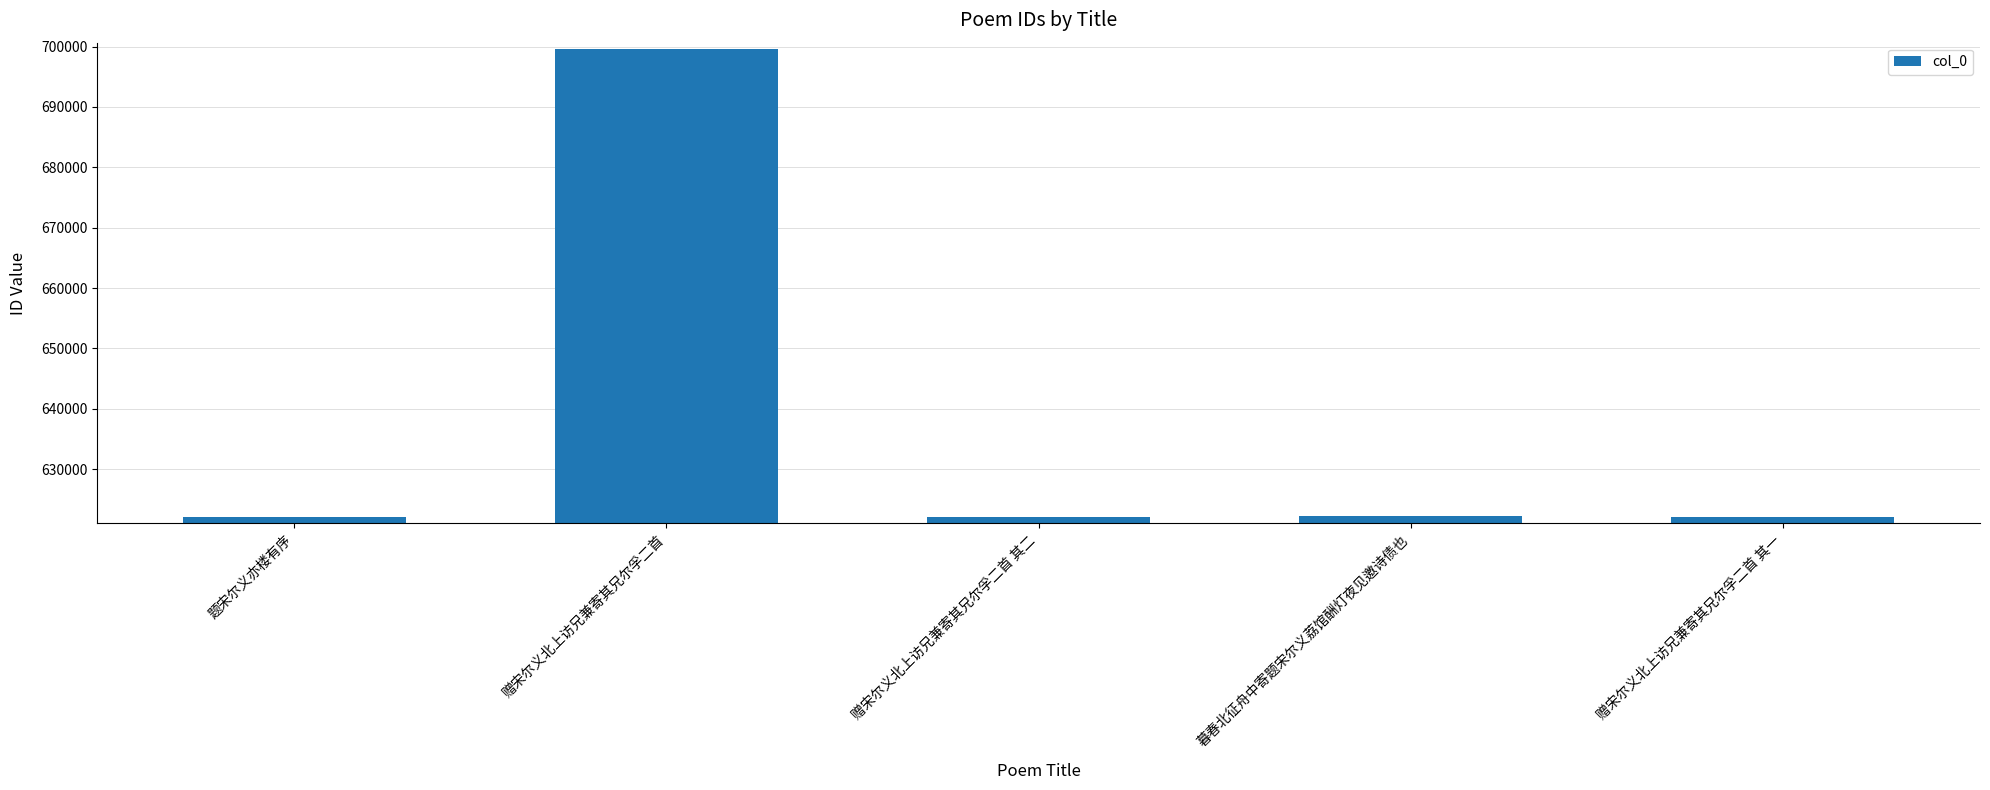

What is the greatest value displayed?

699657